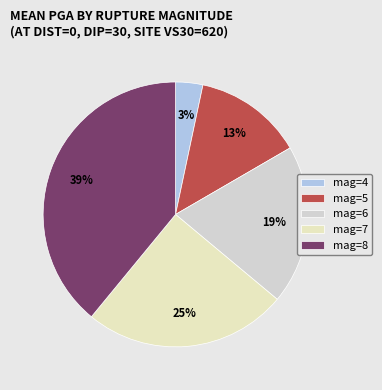

Is mag=8 the majority of the pie?

No